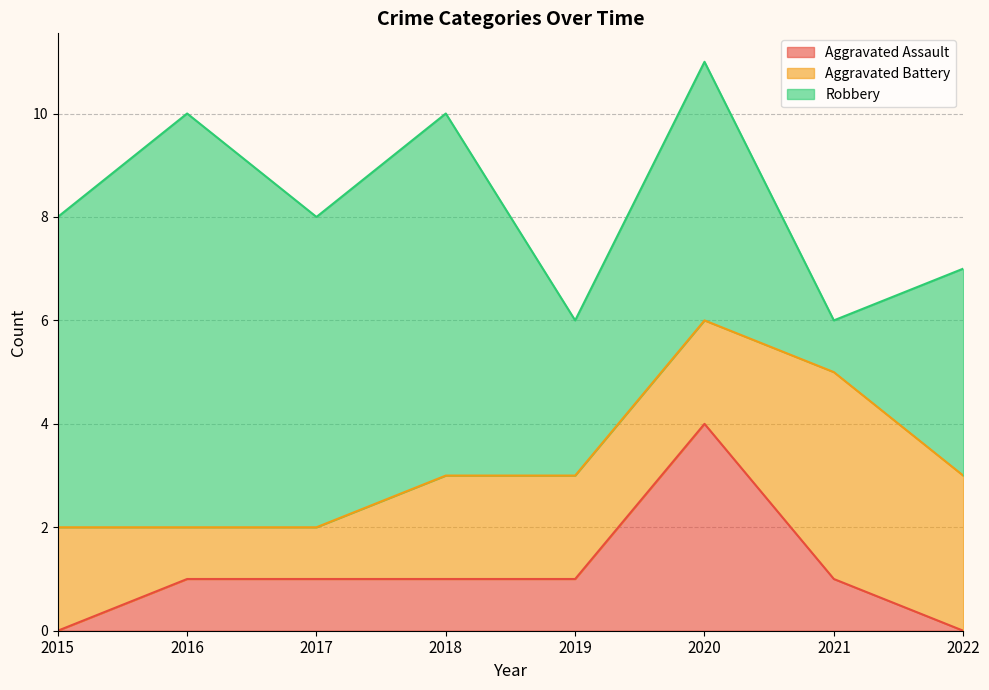

True or false: Aggravated Battery has a value of 3 at 2020.

False